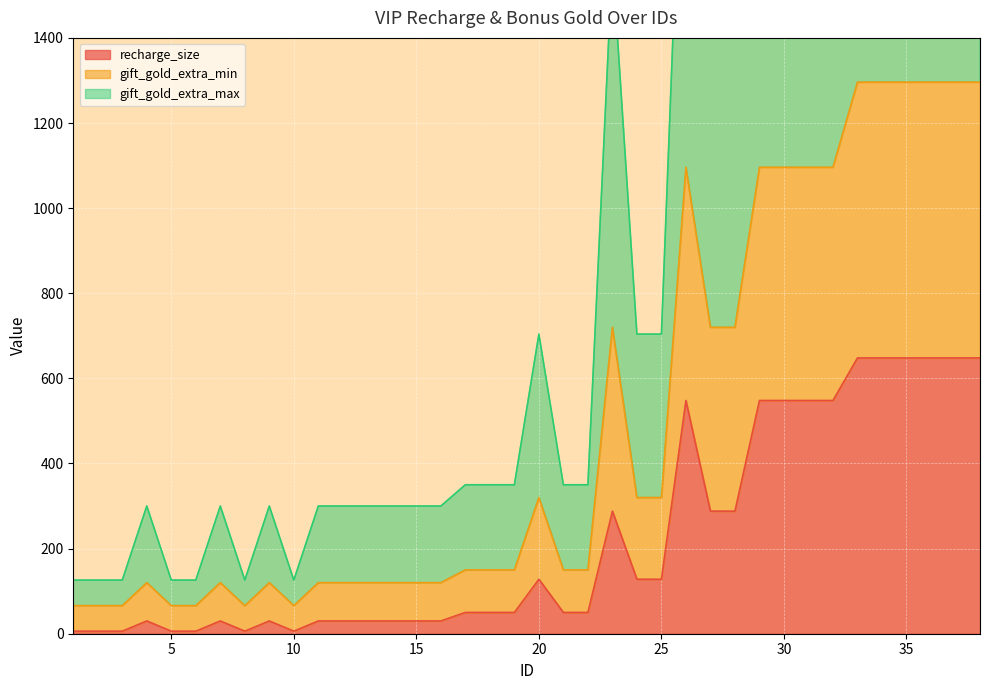

What is the total value across all series at 31?

3836